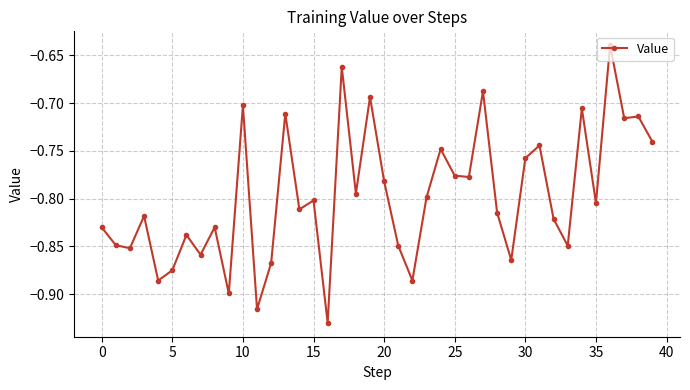

What is the sum of all values?

-31.9